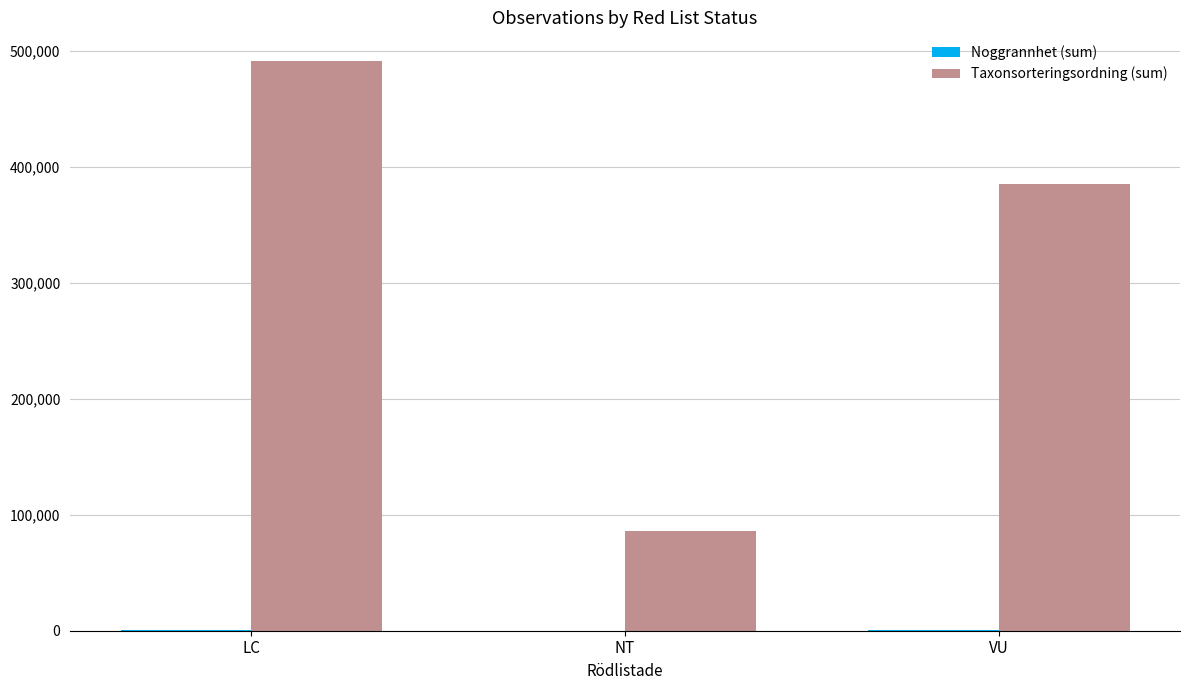

The Taxonsorteringsordning (sum) series shows 105023 at VU. True or false?

False